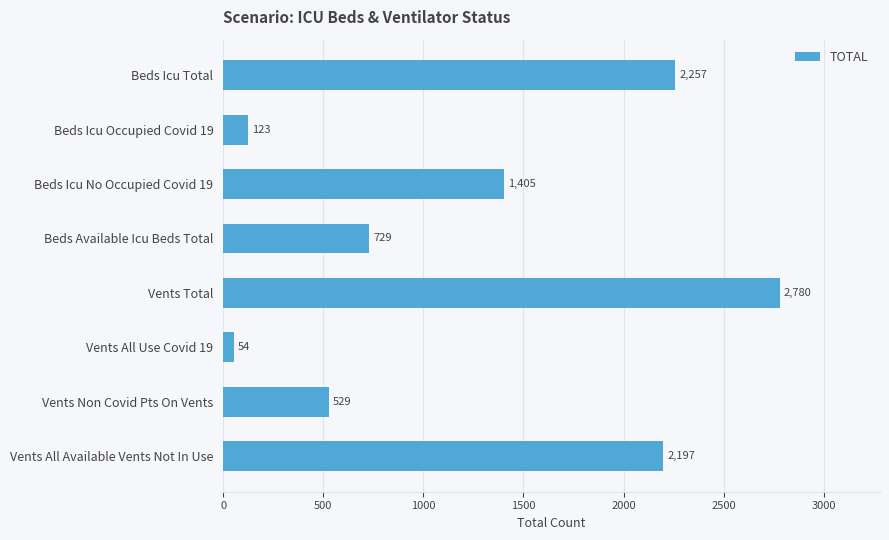

Is it true that the value at Vents All Available Vents Not In Use is 3780?

False